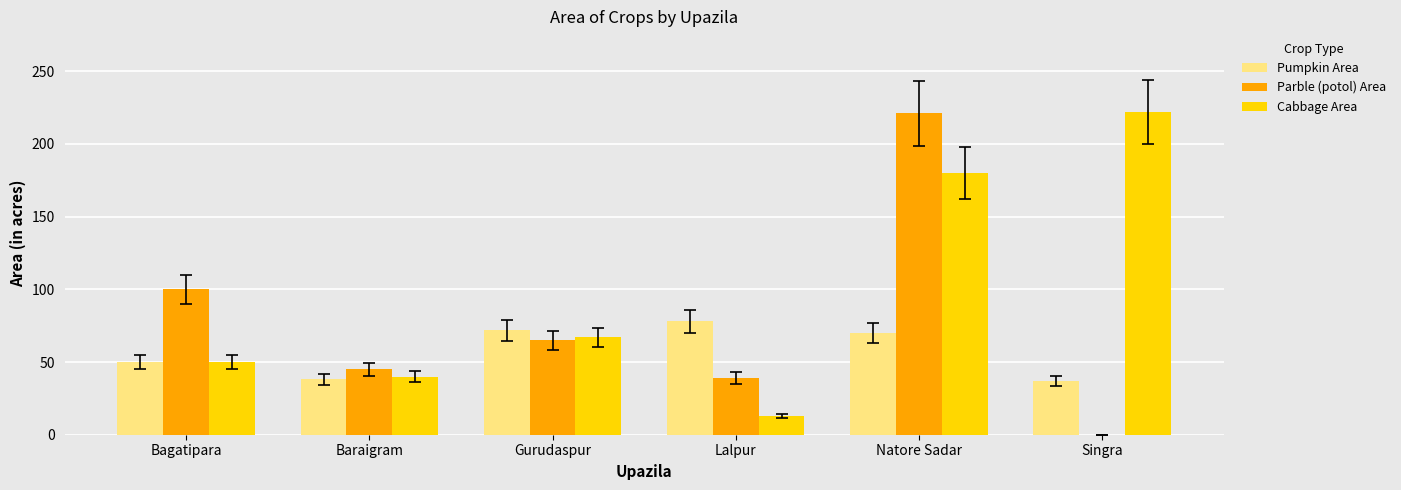

Which series changed the most between Lalpur and Singra?

Cabbage Area